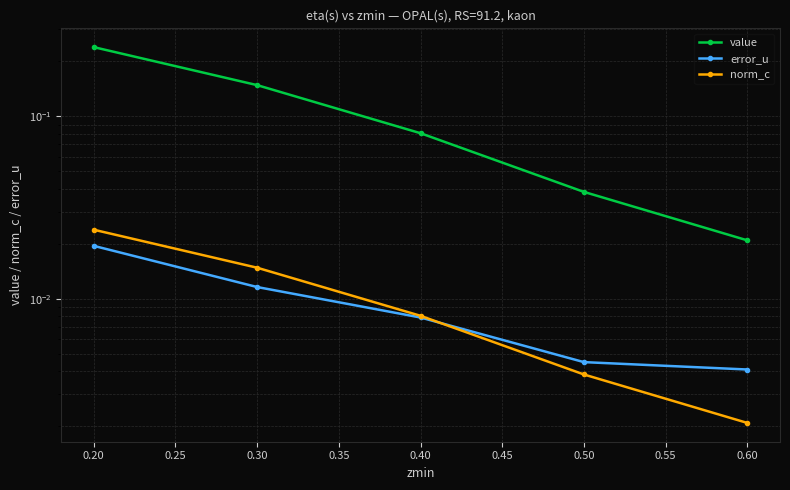

True or false: value and norm_c cross at least once.

False